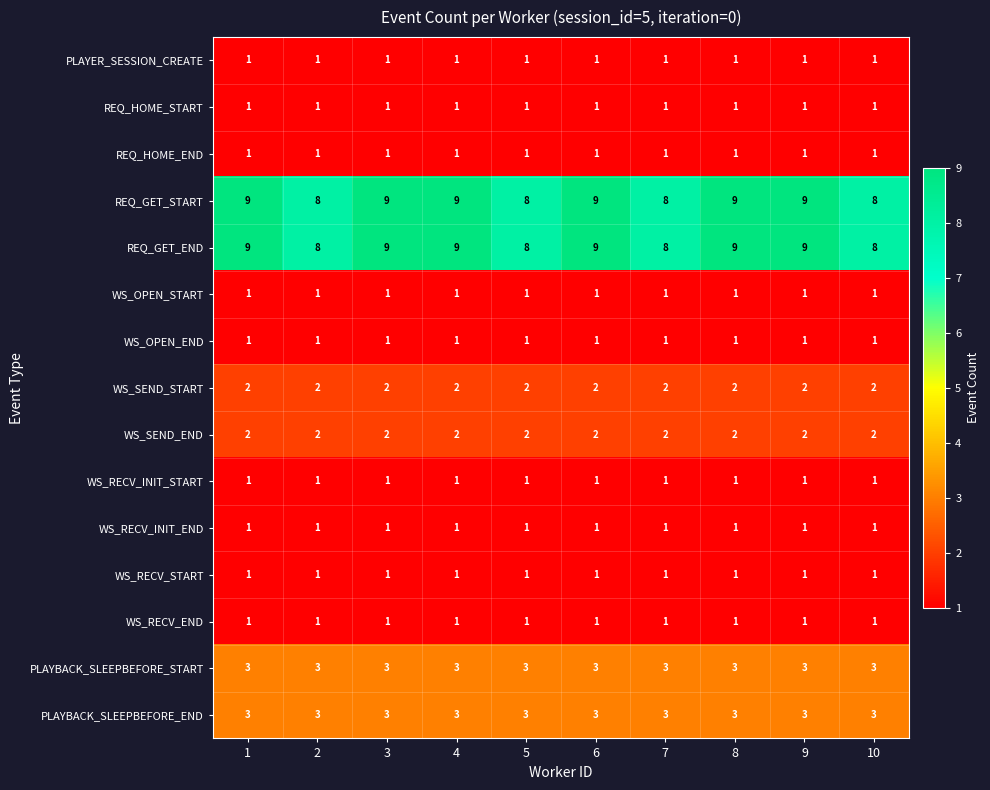

At how many categories does at least one series exceed 7?

10